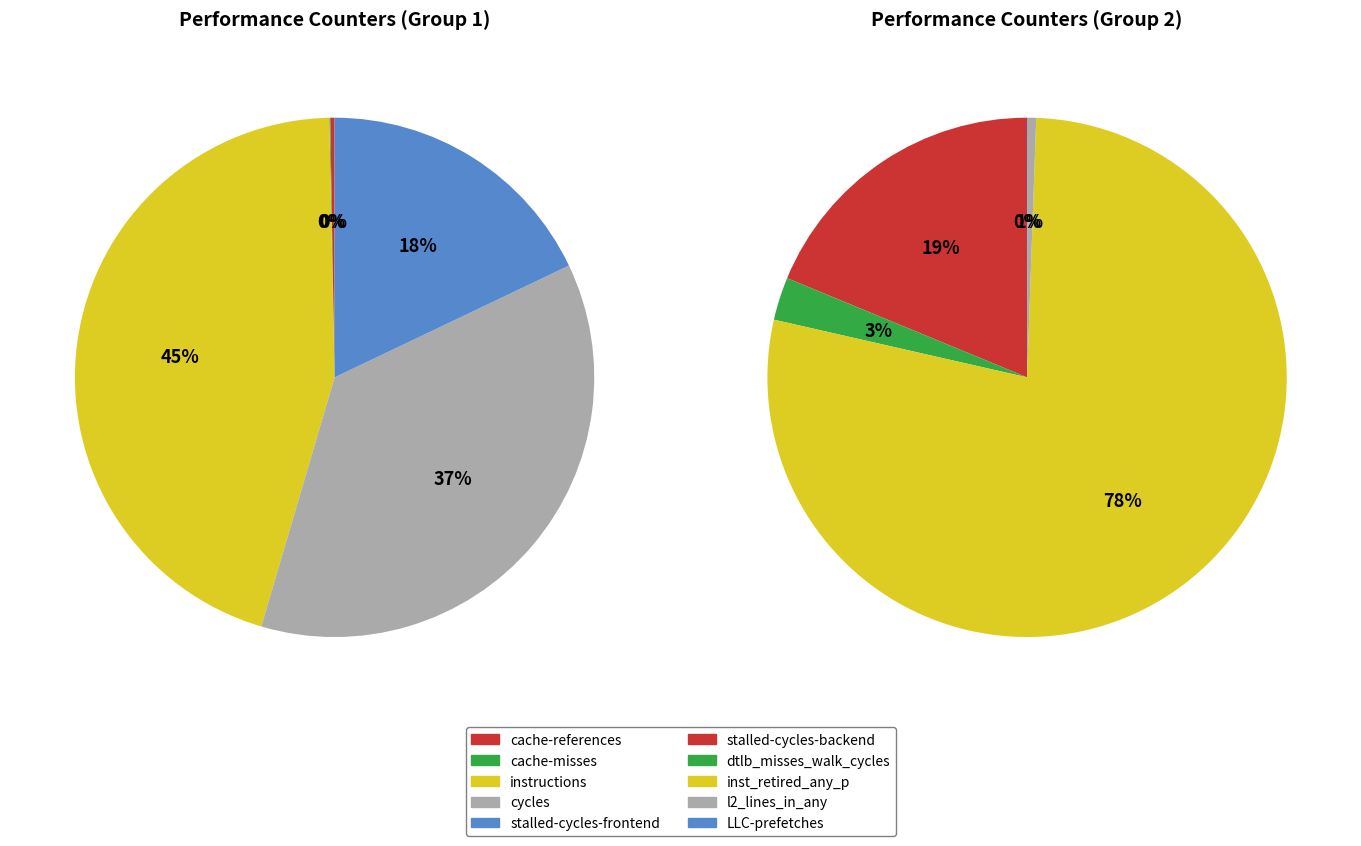

Rank the categories by value from lowest to highest.

LLC-prefetches, cache-misses, cache-references, l2_lines_in_any, dtlb_misses_walk_cycles, stalled-cycles-backend, stalled-cycles-frontend, cycles, instructions, inst_retired_any_p